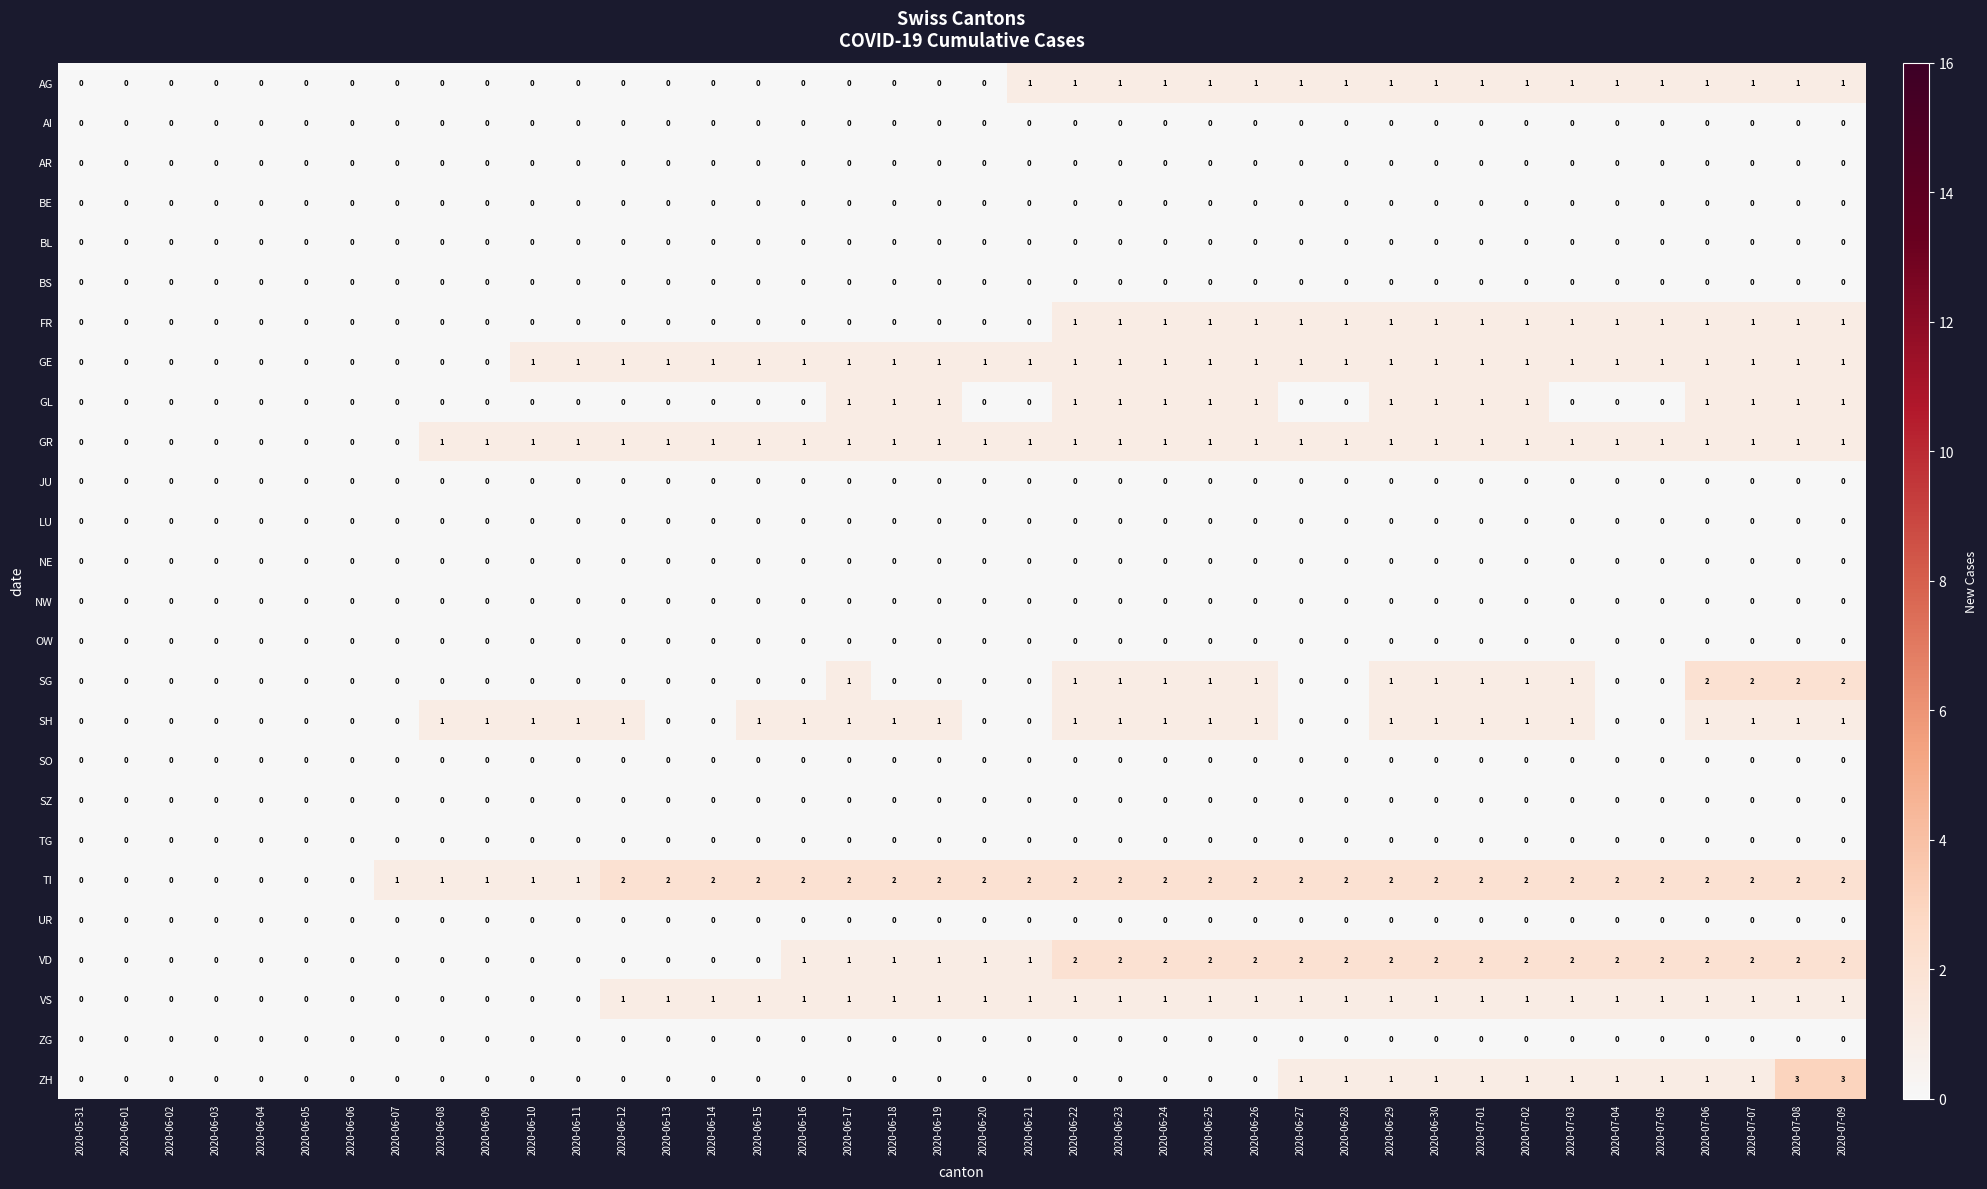

Is it true that TG equals 0 at 2020-06-23?

True